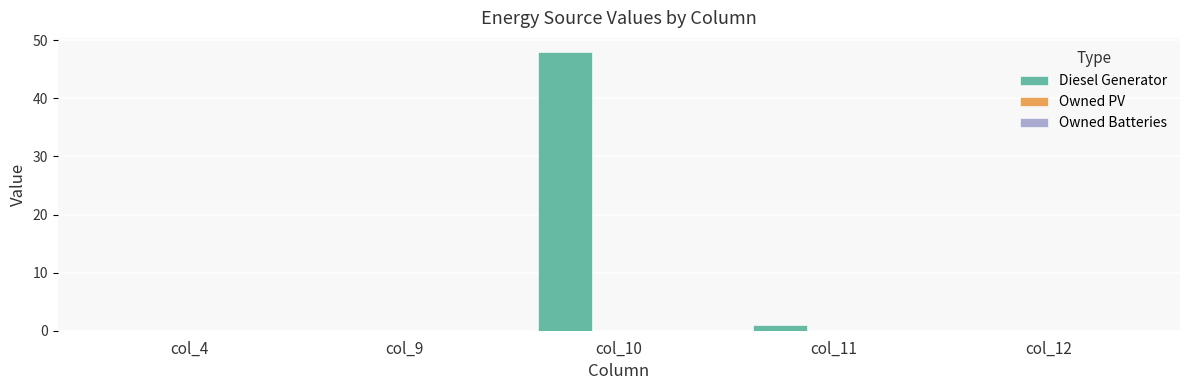

Is it true that the value at col_4 is 29?

False